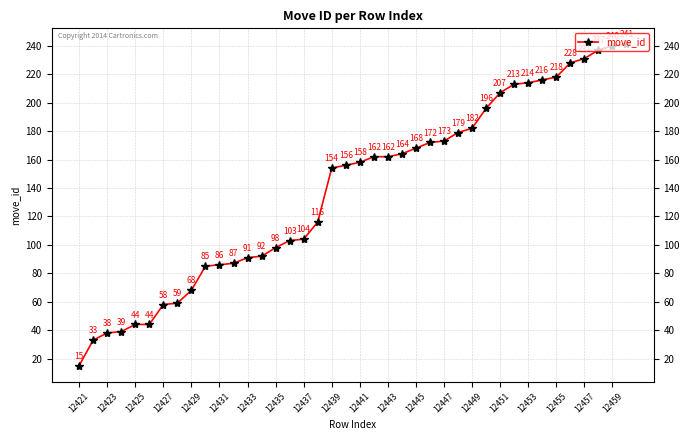

True or false: there are more than 2 points higher than both neighbors.

False